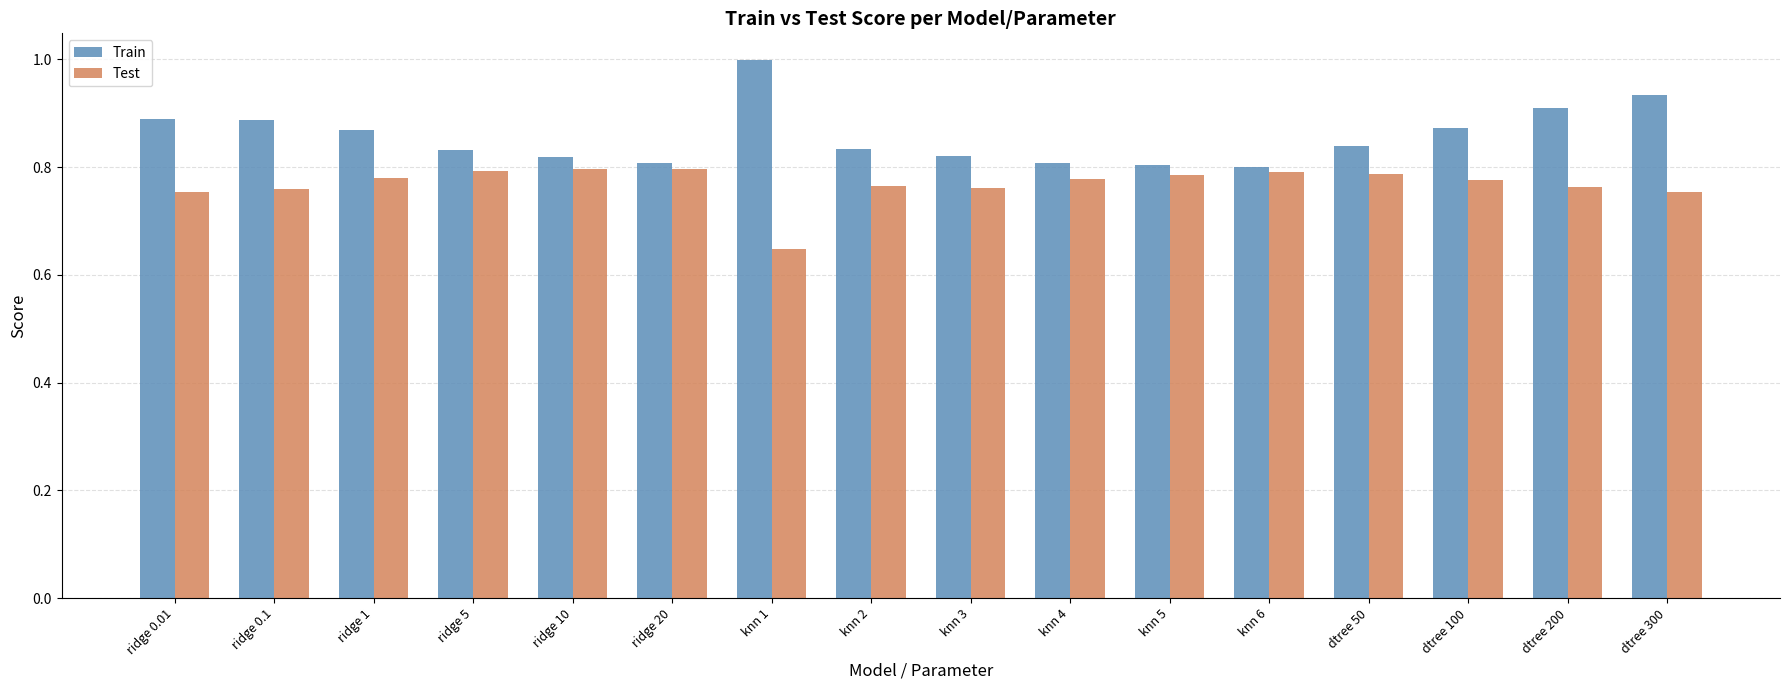

Which series has the widest spread of values?

Train